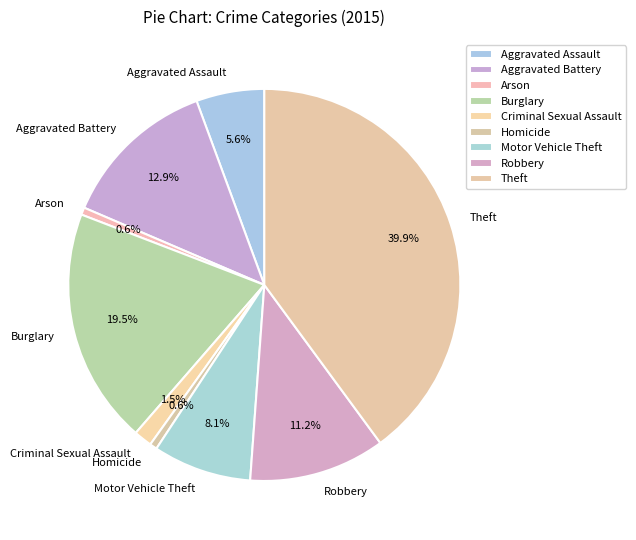

Is there a majority slice in this chart?

No